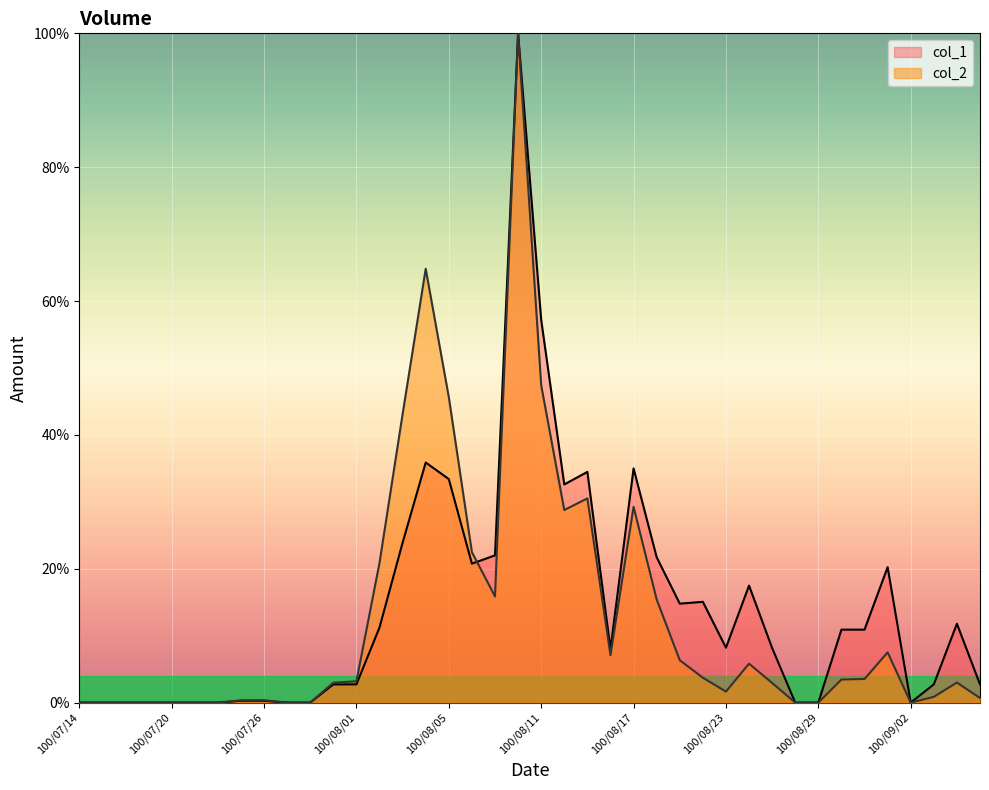

What is the sum of all col_2 values?

517.6